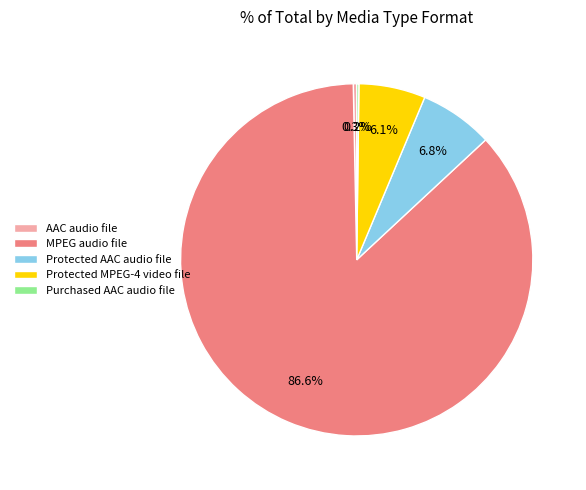

What percentage is the MPEG audio file slice, to the nearest percent?

87%